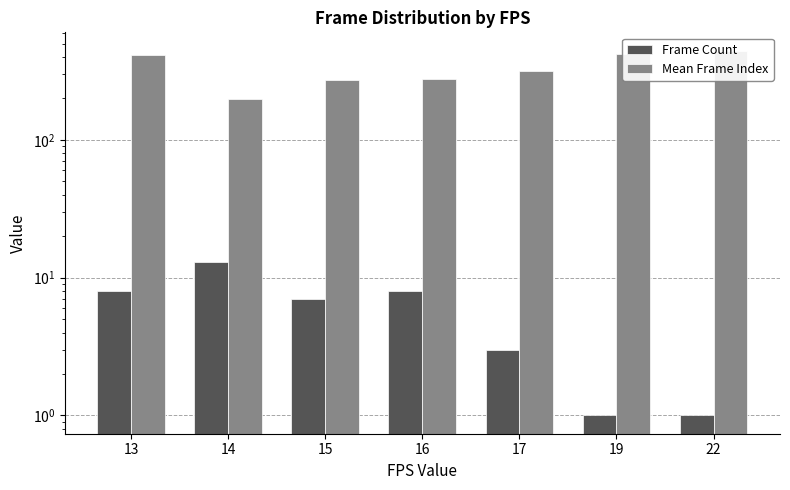

Rank the series at 22 from lowest to highest value.

Frame Count, Mean Frame Index